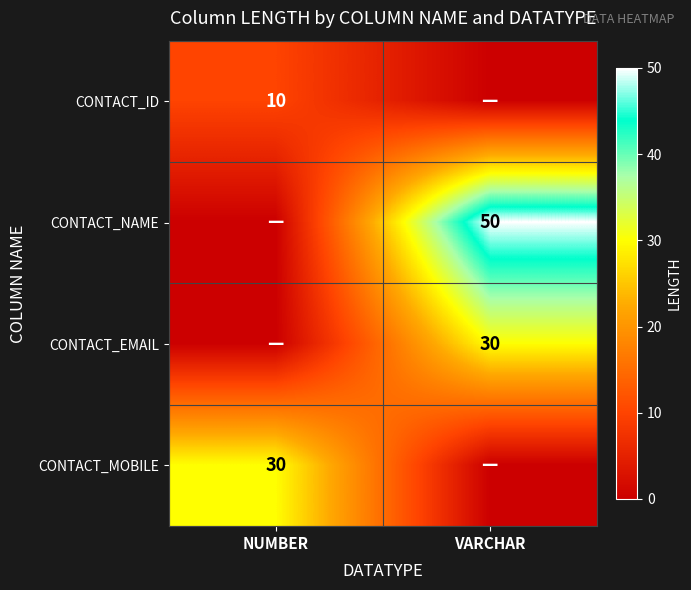

Is the value of CONTACT_NAME at VARCHAR greater than the value of CONTACT_EMAIL at VARCHAR?

Yes